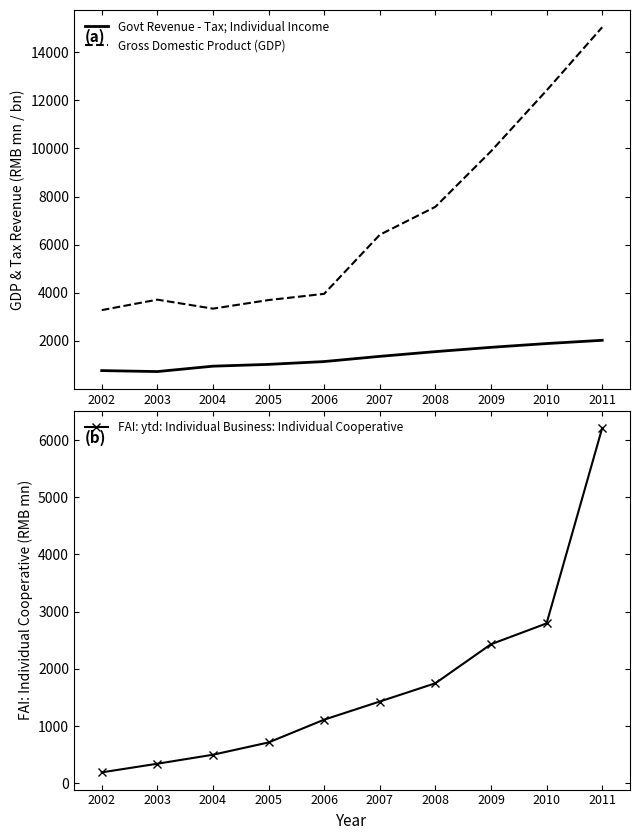

Which category has the highest value across all series?

2011